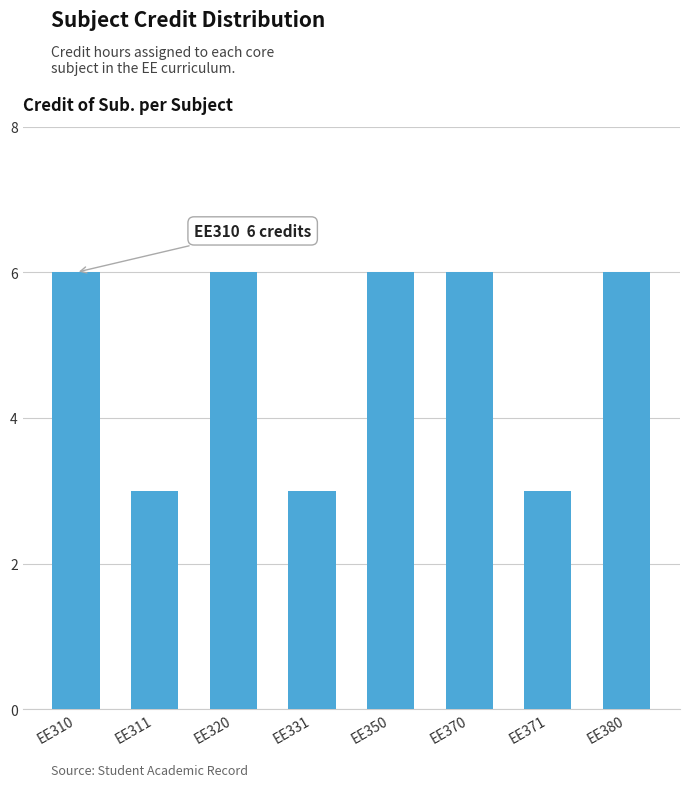

Between EE371 and EE320, which is larger?

EE320